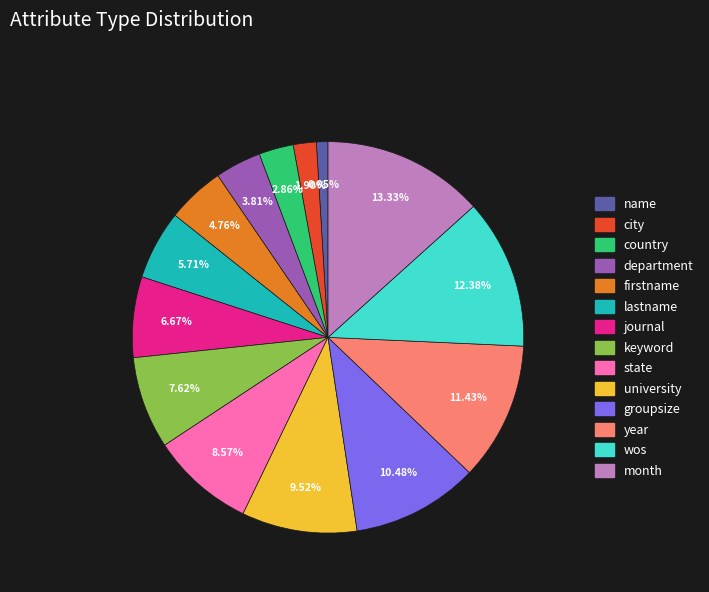

Does any single category account for the majority?

No